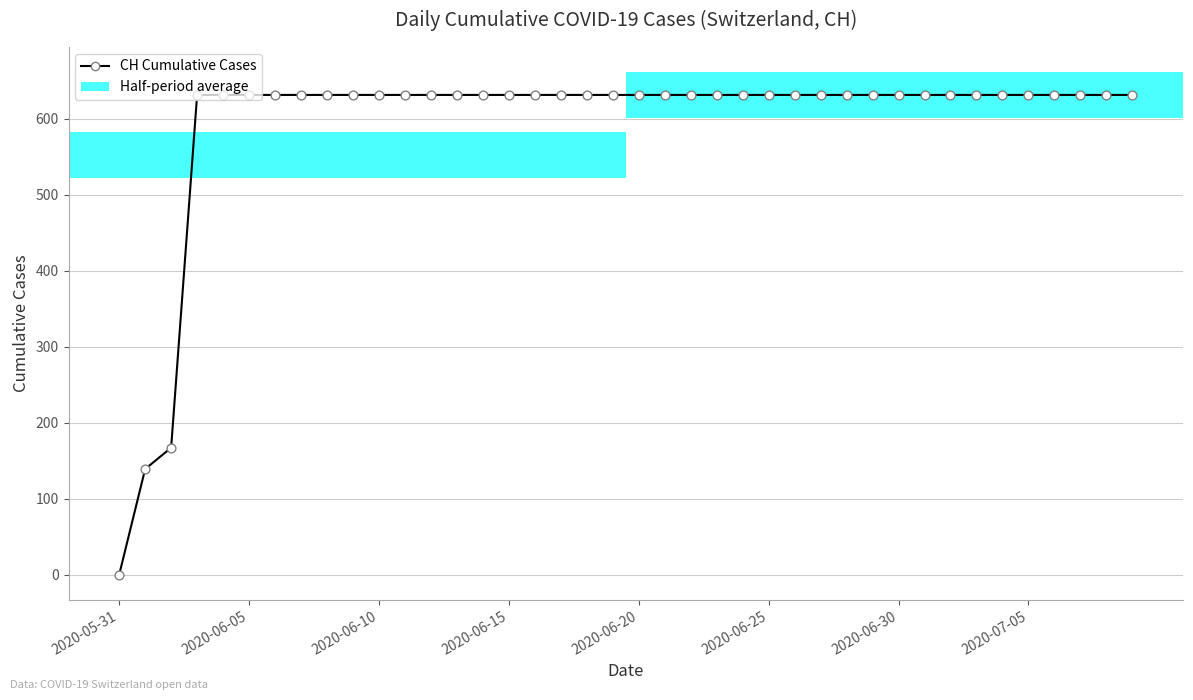

What is the greatest value displayed?

631